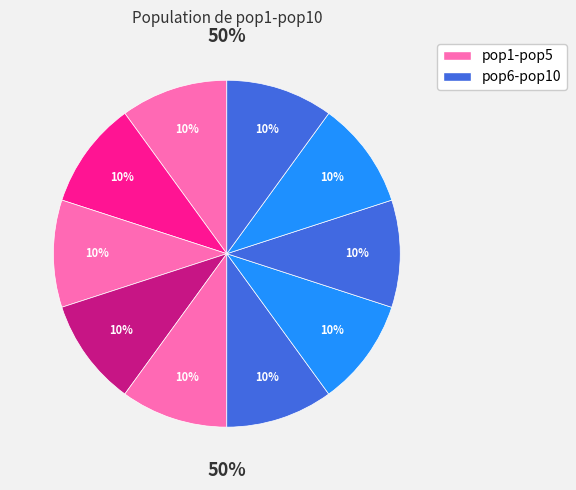

Is there a majority slice in this chart?

No